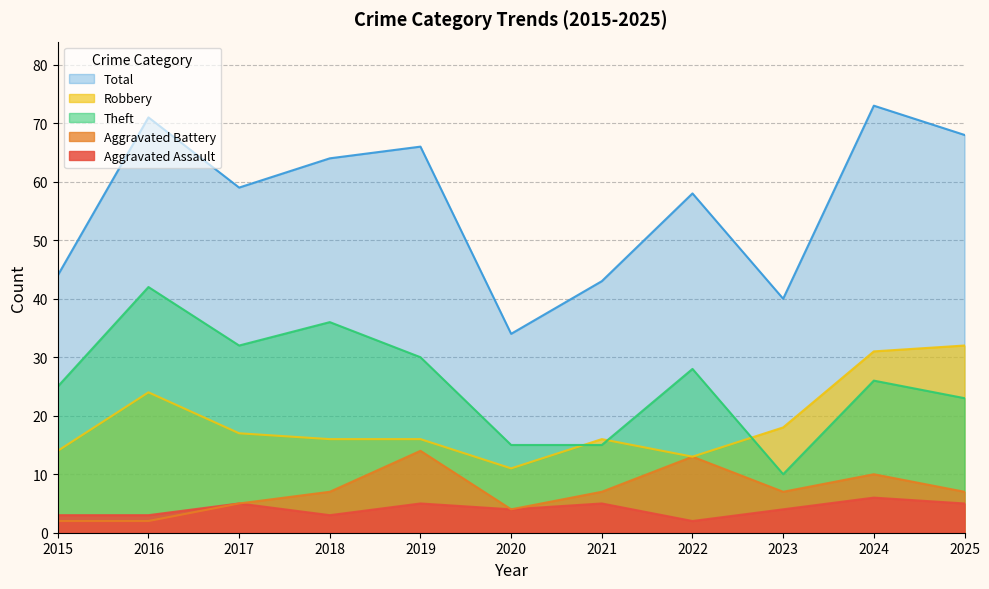

Where is the first local maximum for Aggravated Battery?

2019